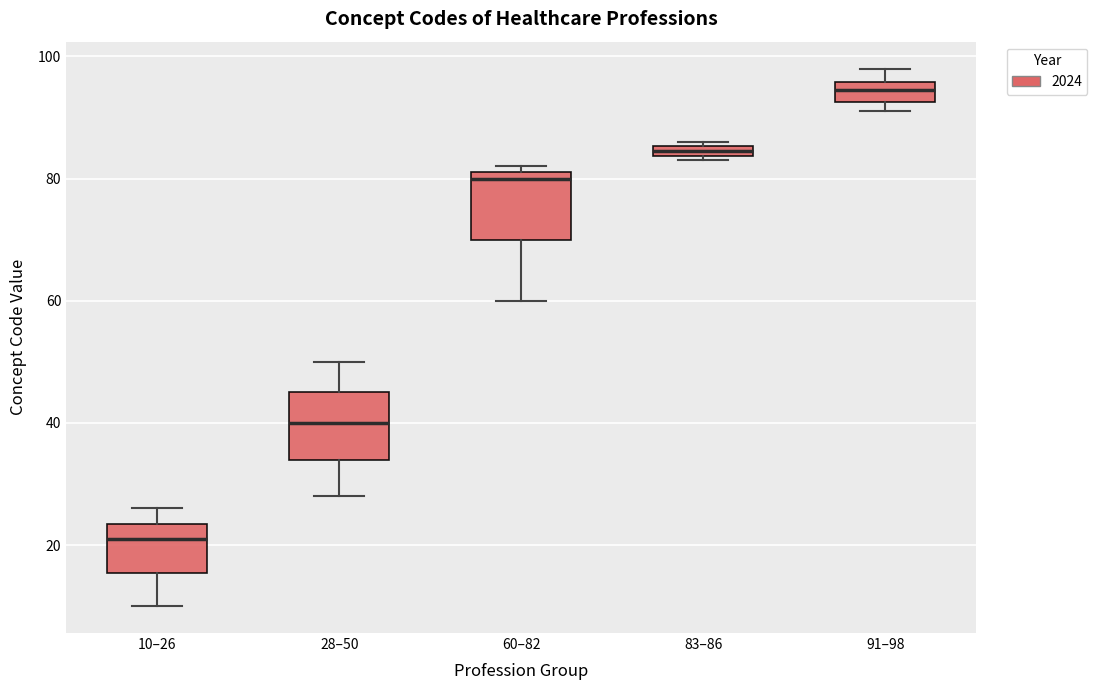

Which box has the highest median line?

91–98